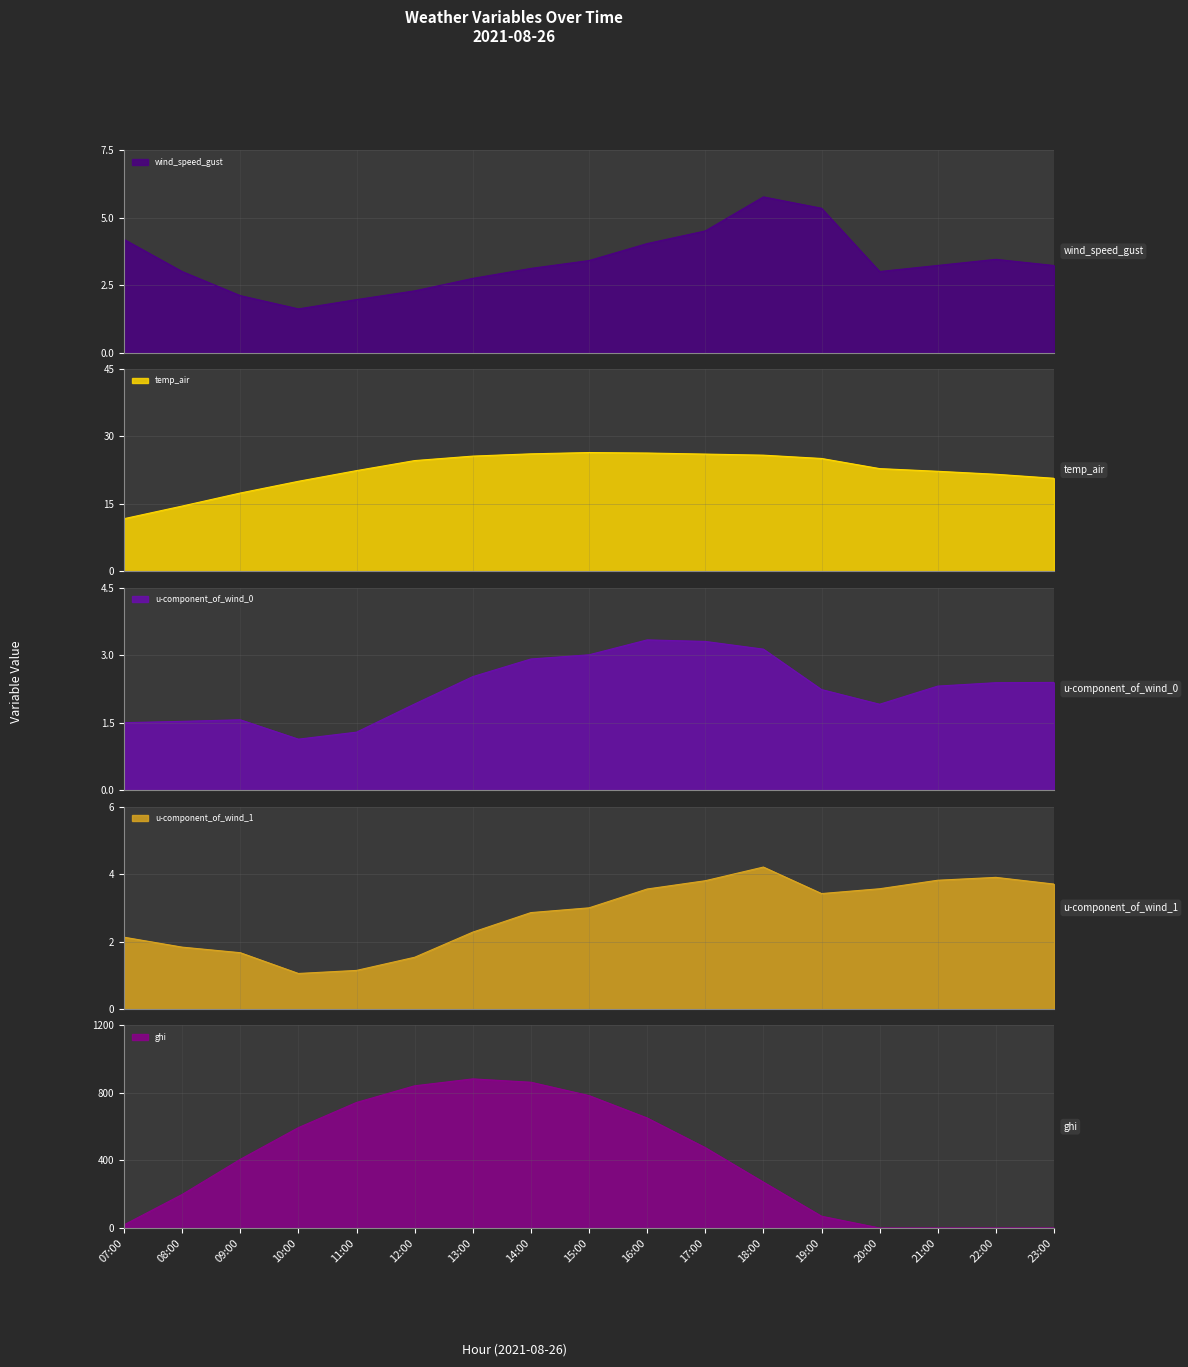

True or false: temp_air has more than 0 points higher than both neighbors.

True